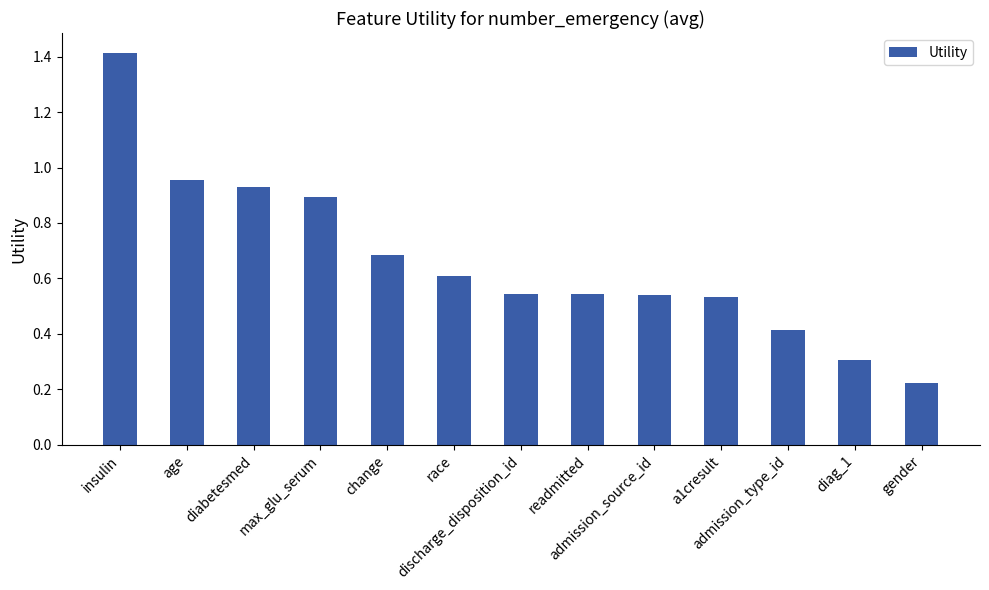

What is the greatest value displayed?

1.4